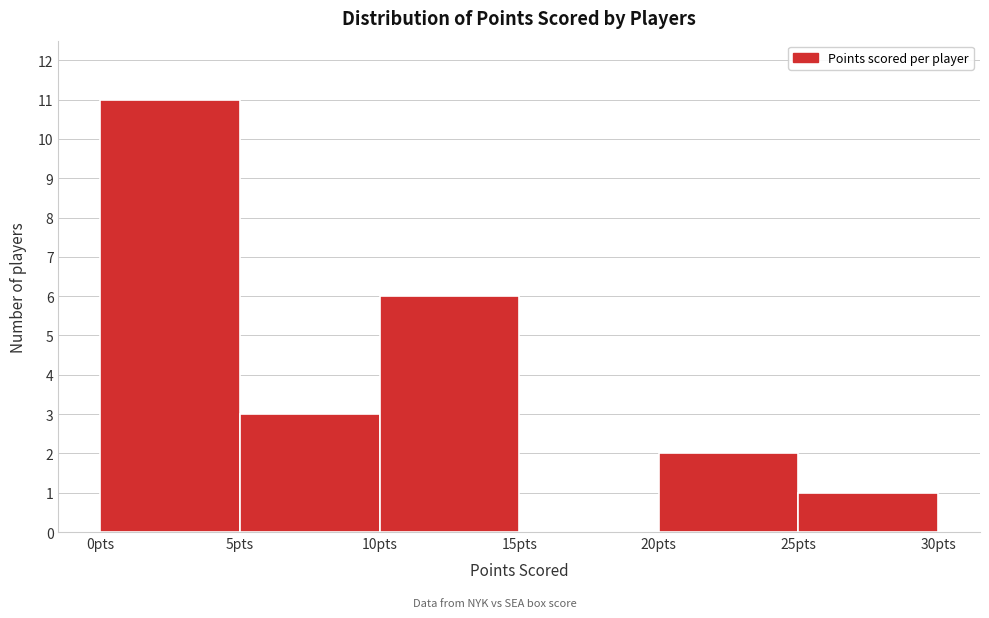

Reading left to right, transcribe this chart: for each bar, give the range it covers on the x-axis and its height. The values are not printed on the chart, so give them approximately, as read against the axis.

0 to 5: 11
5 to 10: 3
10 to 15: 6
15 to 20: 0
20 to 25: 2
25 to 30: 1